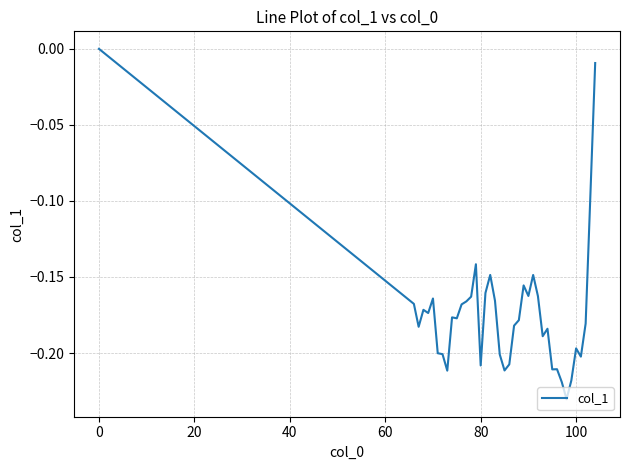

What is the difference between the maximum and second lowest values?

0.2